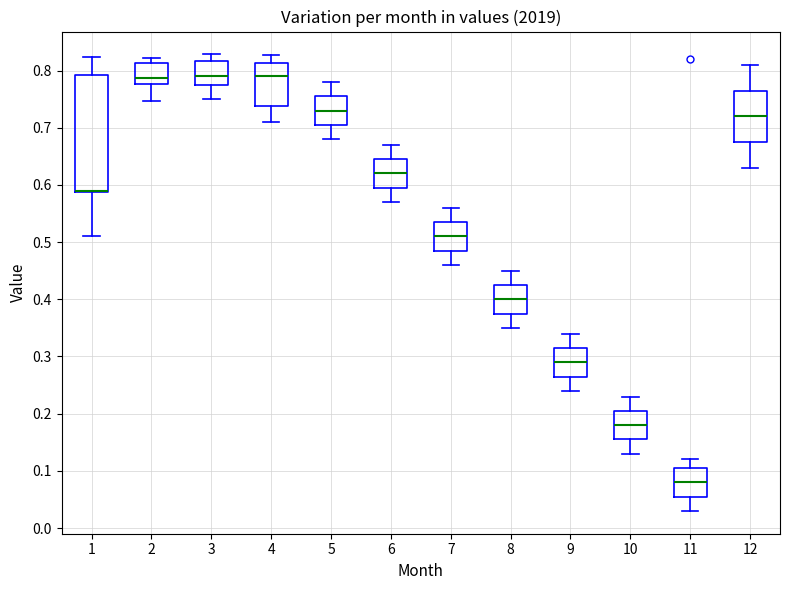

Where does the lower whisker of the box at x = 10 end on the y-axis? The values are not printed on the chart, so give them approximately, as read against the axis.

0.13